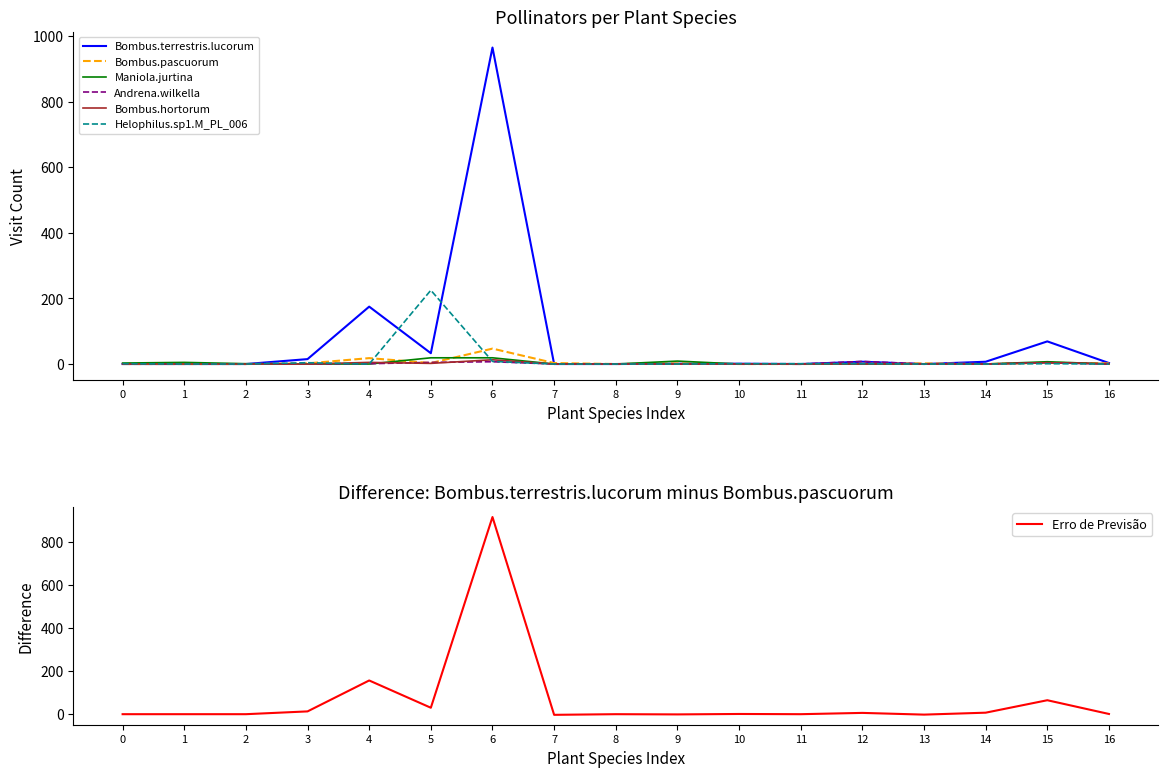

How many lines are shown in the chart?

6